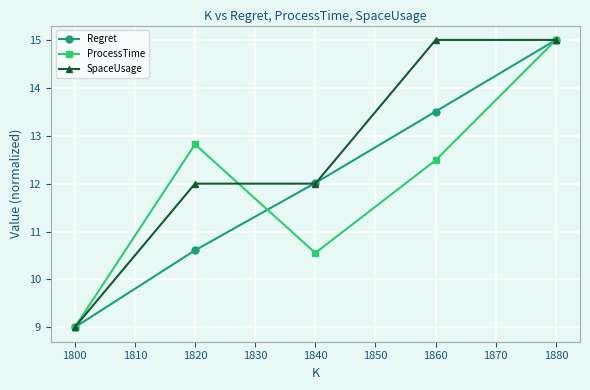

The Regret series shows 6.5 at 1820. True or false?

False